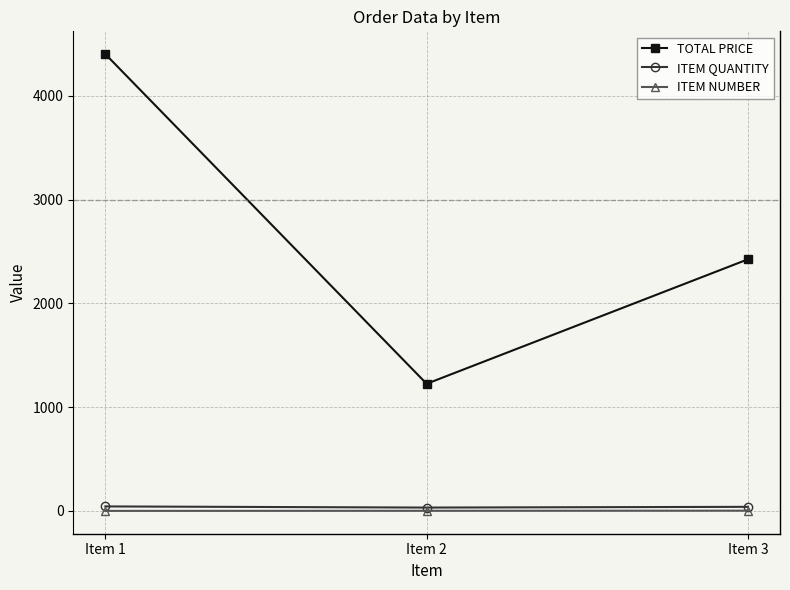

What is the value of the TOTAL PRICE point at the 3rd from the left?

2424.0